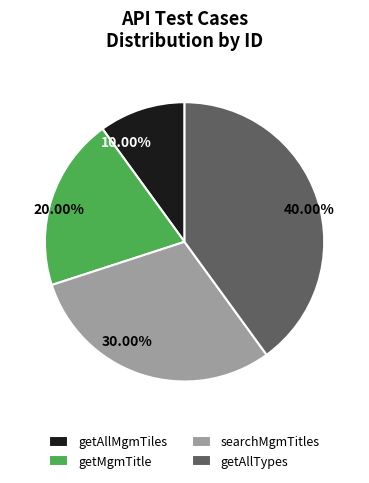

Which category has the smallest portion of the pie?

getAllMgmTiles